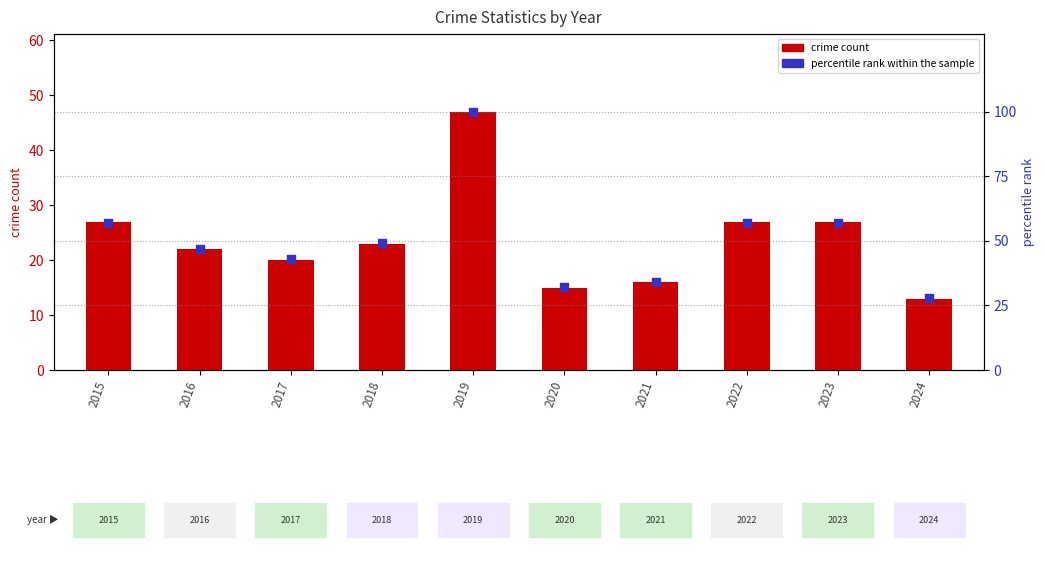

What are all the series names shown in the legend?

crime count, percentile rank within the sample